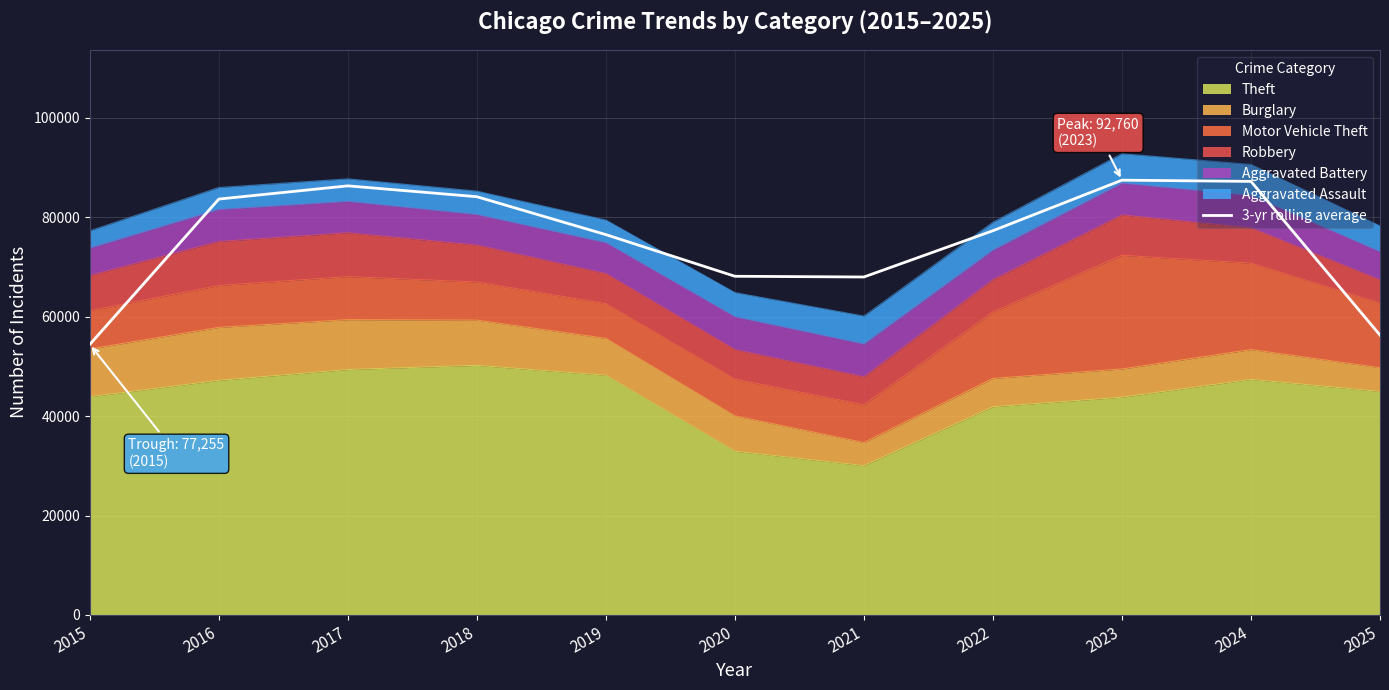

Approximately how many times larger is the value at 2017 compared to 2016?

1.0